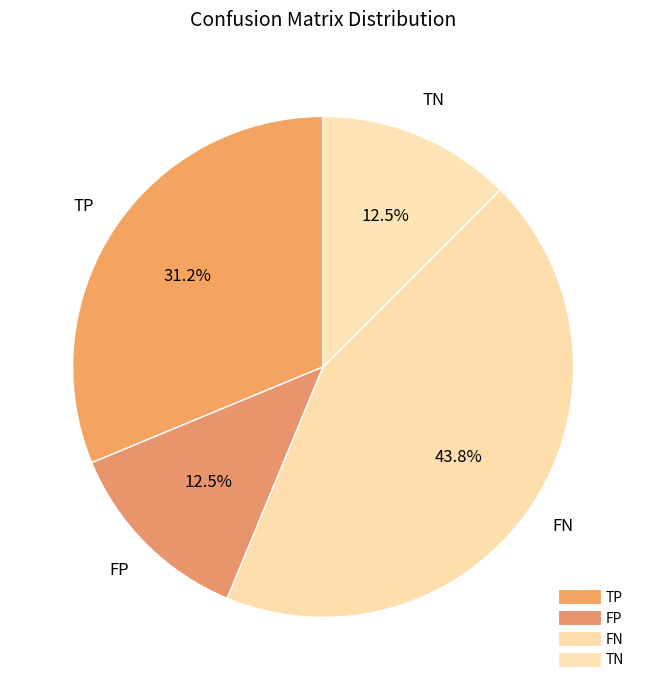

Is there a majority slice in this chart?

No